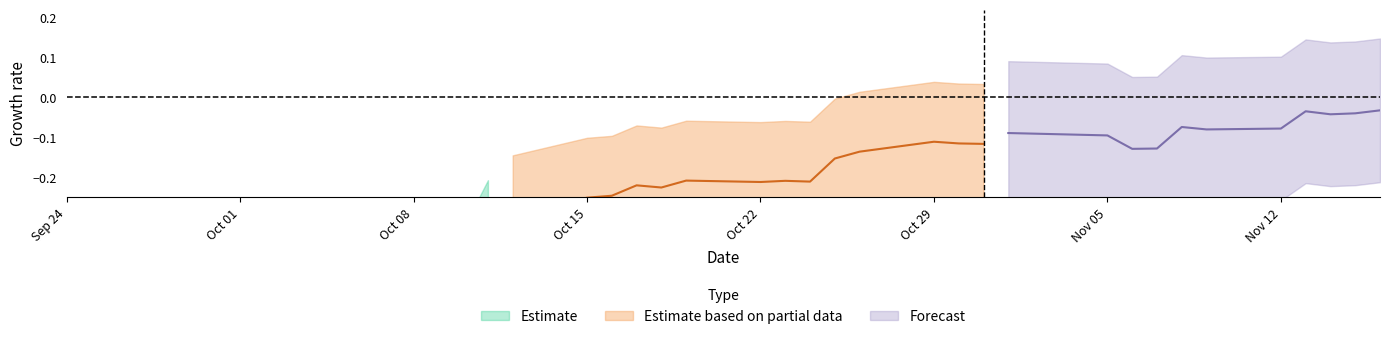

Does the chart display data point markers on the line(s)?

No